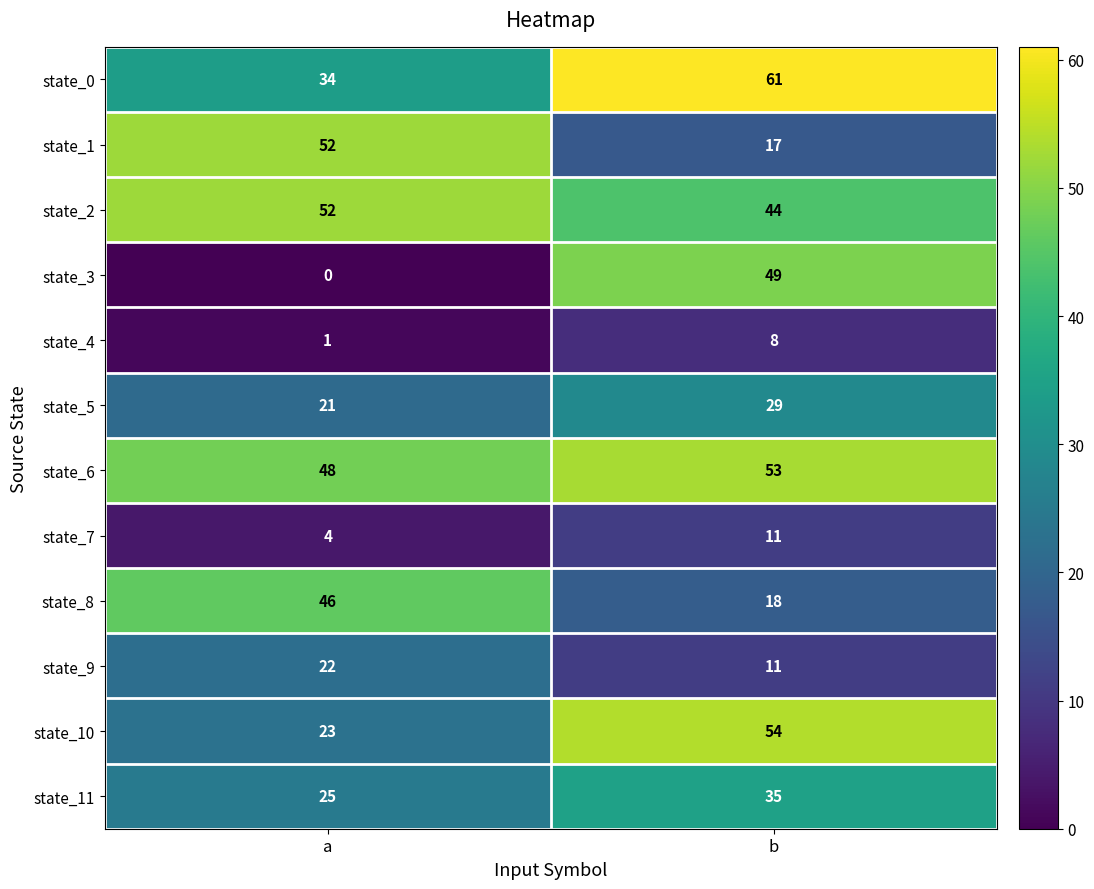

Where is state_6 nearest to the value 50?

a